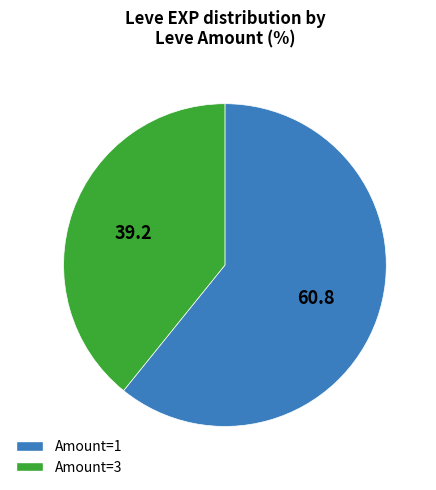

Does any single category account for the majority?

Yes